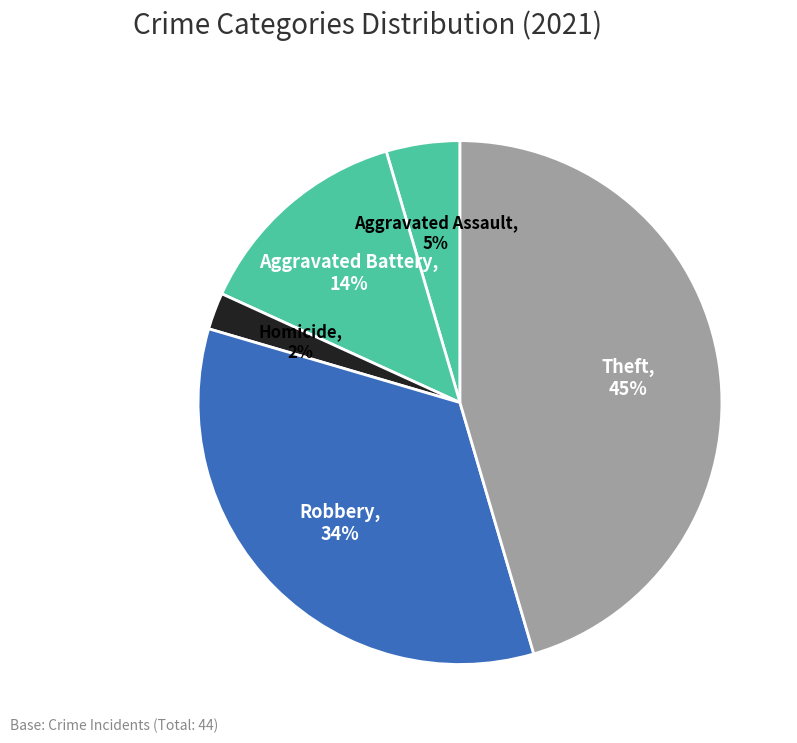

Count the number of slices in the pie.

5